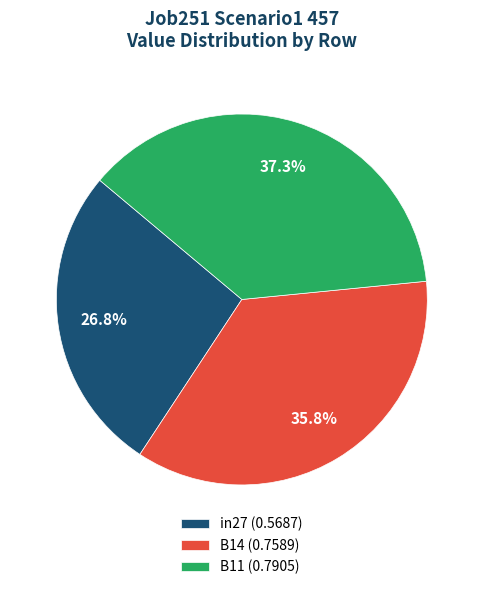

Does any single category account for the majority?

No